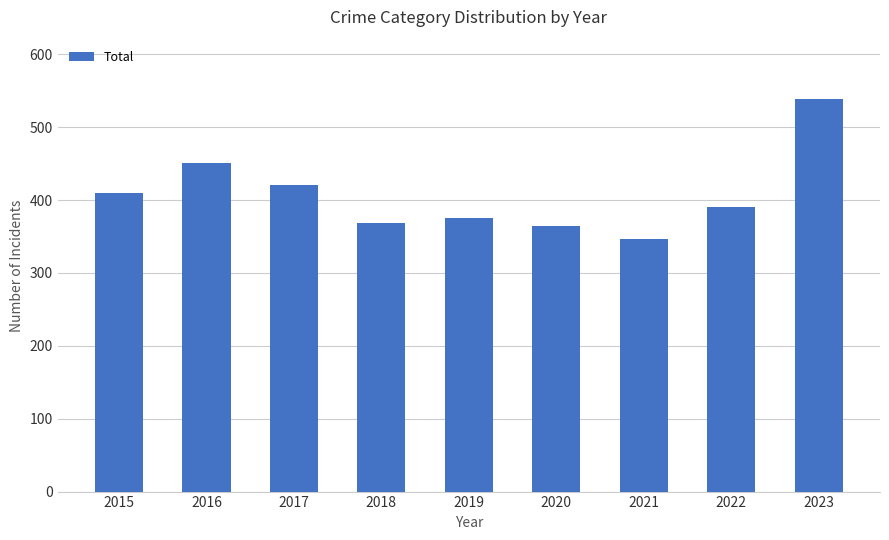

What is the value of the 6th bar from the left?

365